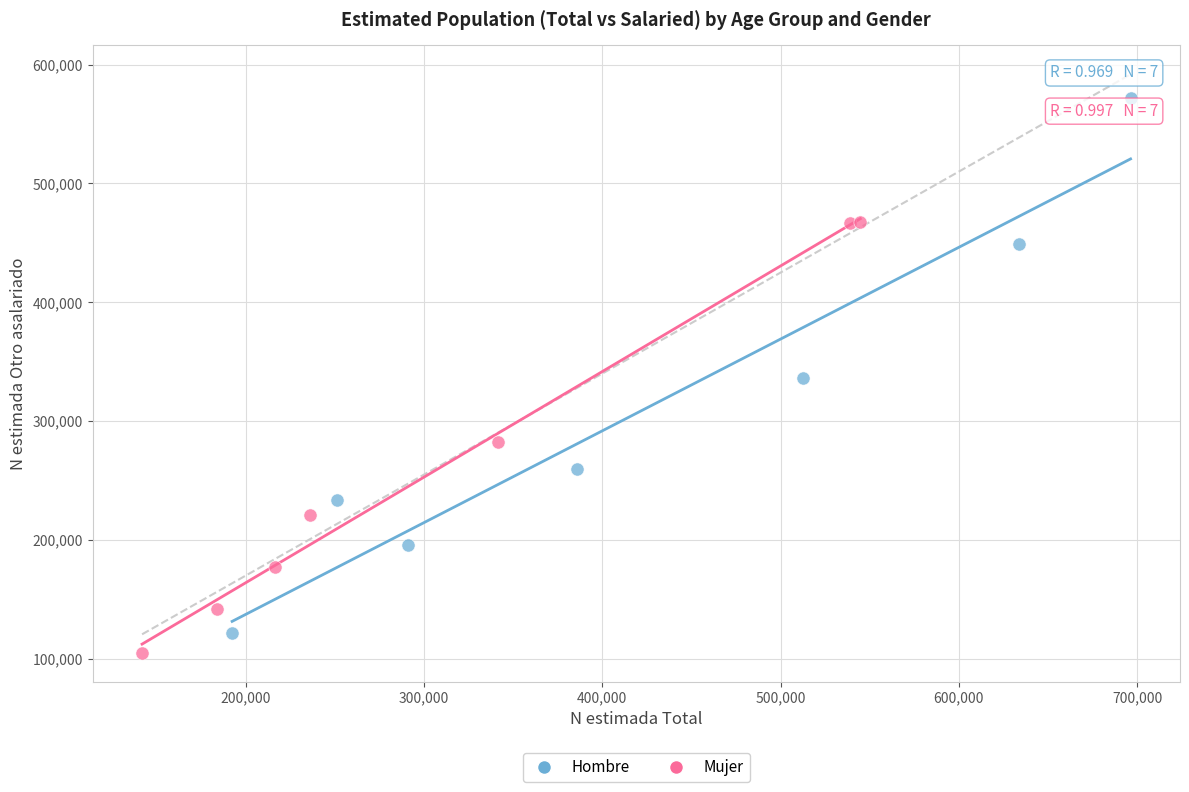

What are all the series names shown in the legend?

Hombre, Mujer